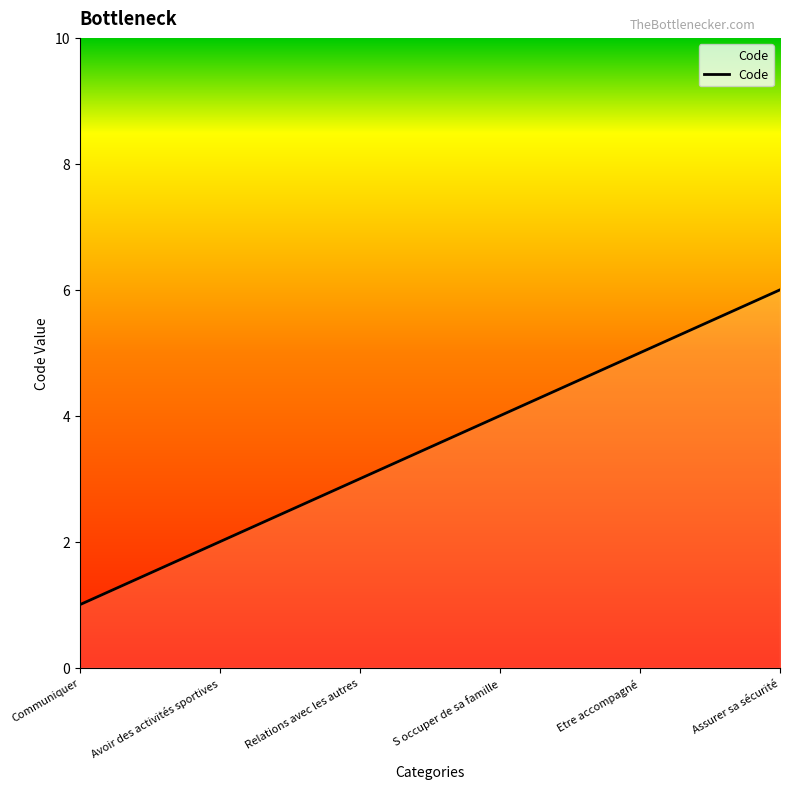

What is the change in value from Etre accompagné to Assurer sa sécurité?

+1